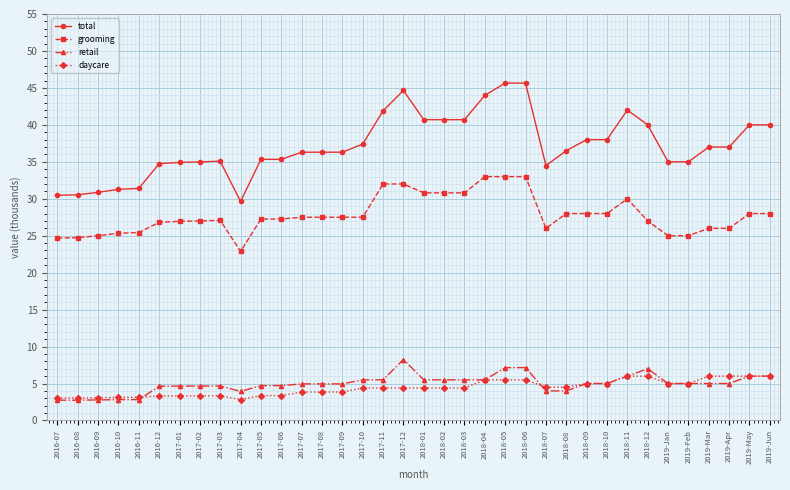

What is the sum of the daycare values at 2017-05 and 2018-05?

8.9